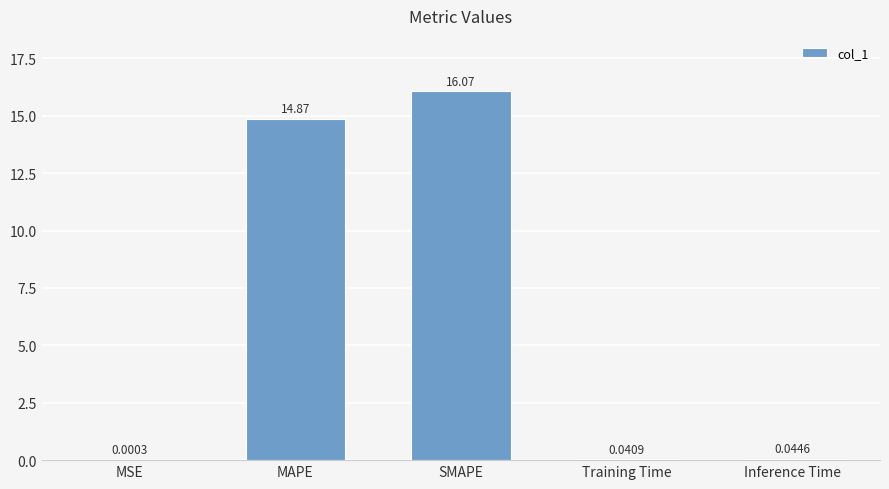

Count the number of categories in the chart.

5